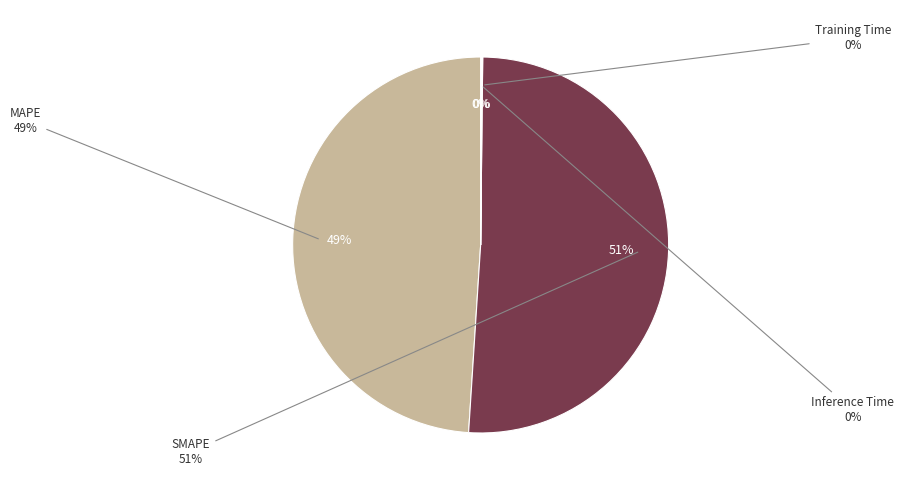

Which category accounts for the majority?

SMAPE